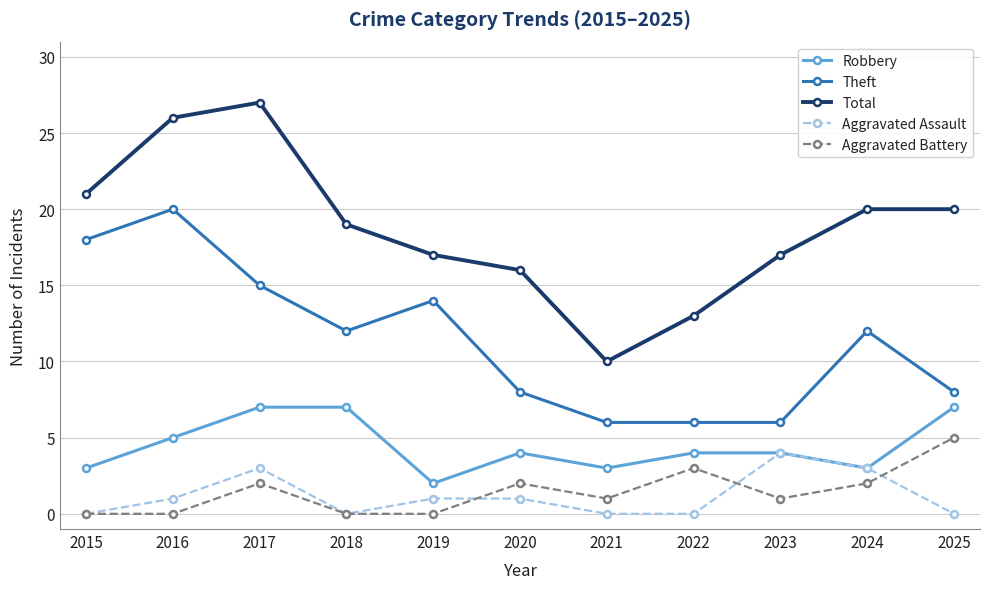

What is the maximum value for Theft?

20